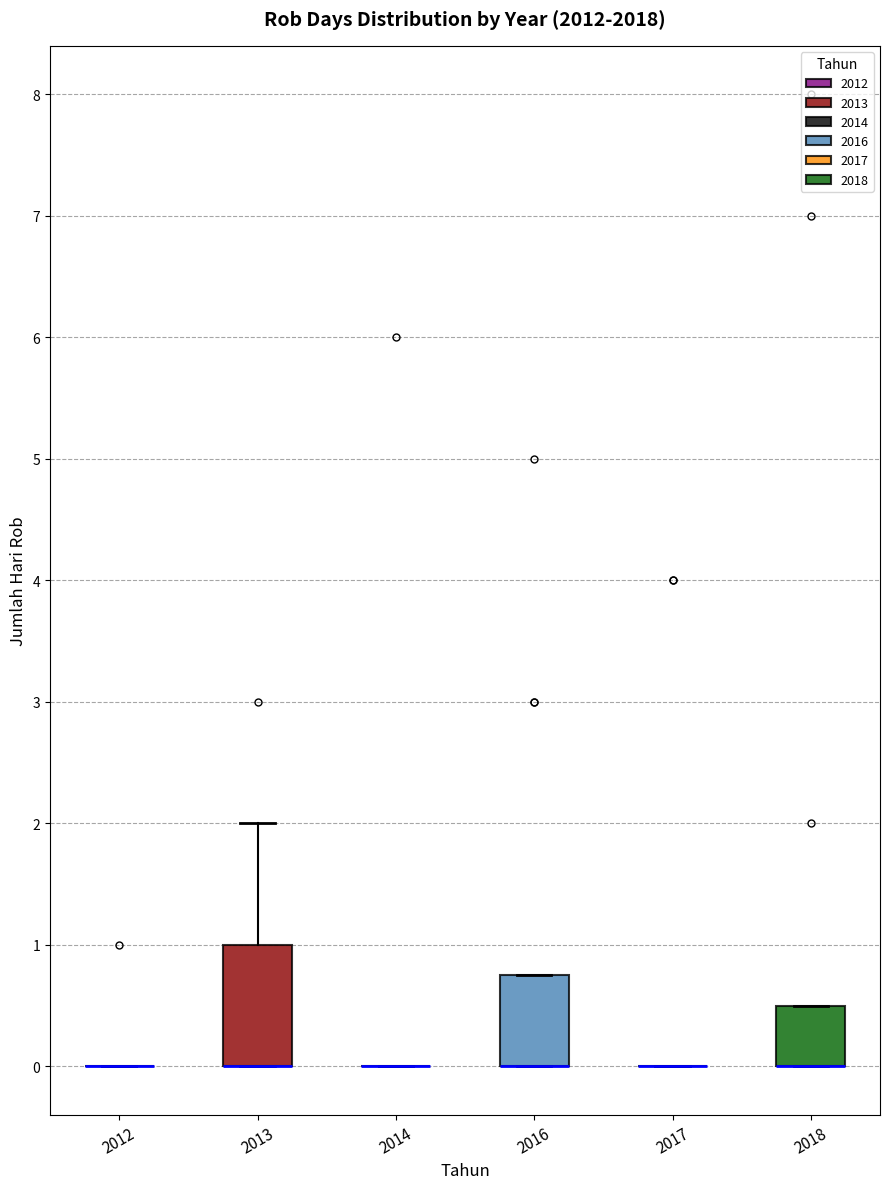

Reading left to right, read every box against the y-axis: the position of its median line, the range the box covers, and the ends of its whiskers. The values are not printed on the chart, so give them approximately, as read against the axis.

2012: box collapsed to a line at 0.0, whiskers 0.0 to 0.0
2013: median 0.0 (drawn on the box's lower edge), box 0.0 to 1.0, whiskers 0.0 to 2.0
2014: box collapsed to a line at 0.0, whiskers 0.0 to 0.0
2016: median 0.0 (drawn on the box's lower edge), box 0.0 to 0.8, whiskers 0.0 to 0.8
2017: box collapsed to a line at 0.0, whiskers 0.0 to 0.0
2018: median 0.0 (drawn on the box's lower edge), box 0.0 to 0.5, whiskers 0.0 to 0.5